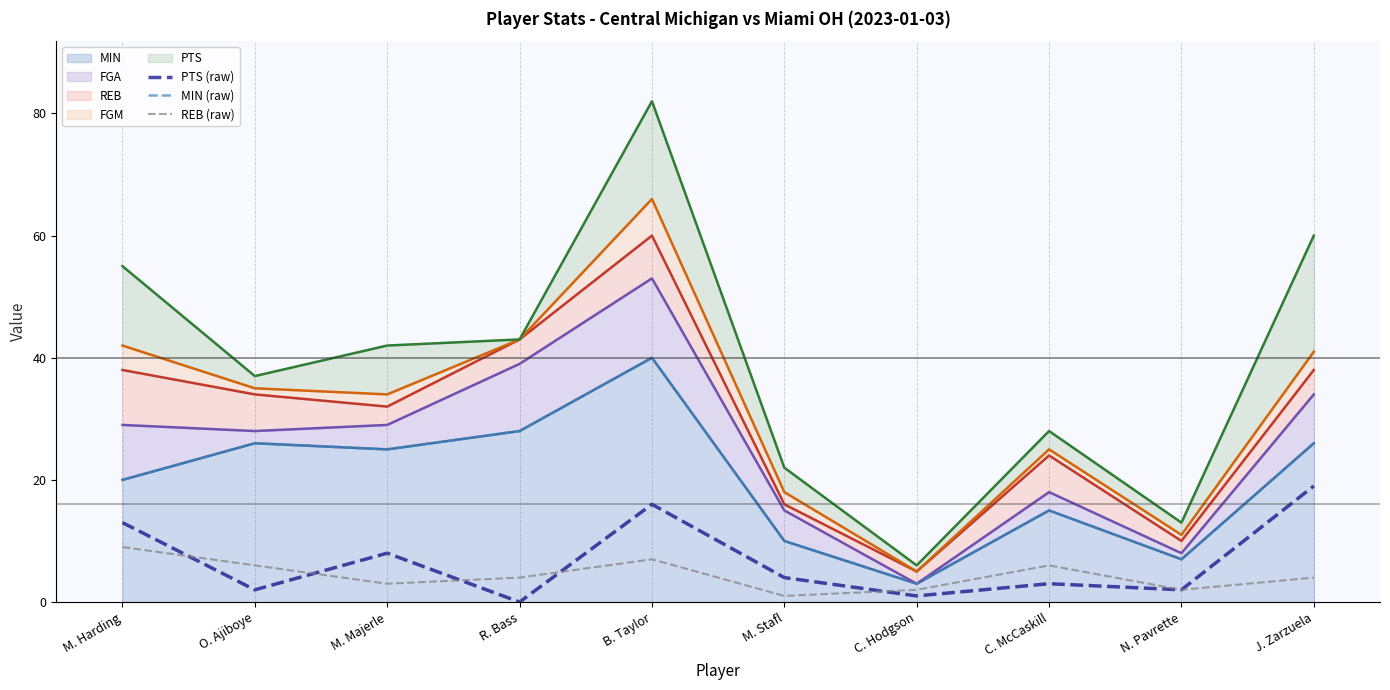

Read the PTS (raw) value at M. Stafl.

4